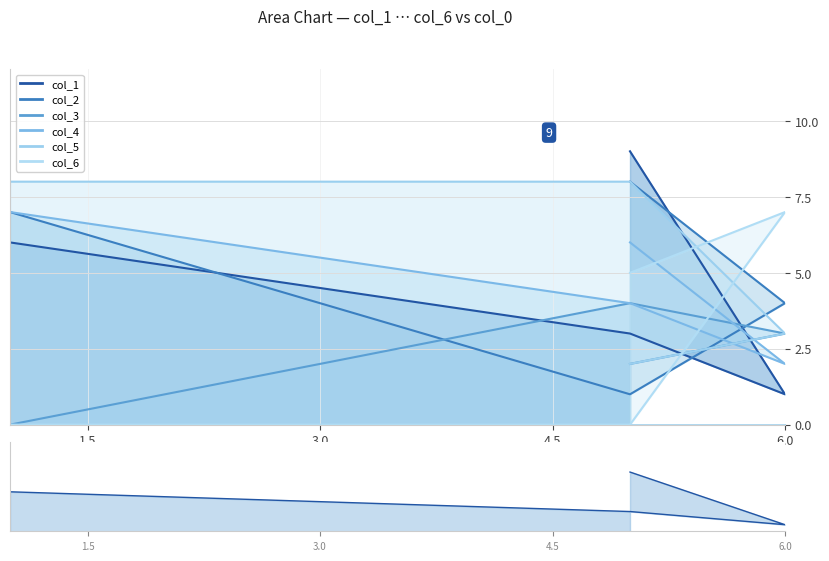

List the labels in order of col_2 value, largest first.

5, 1, 6, 5